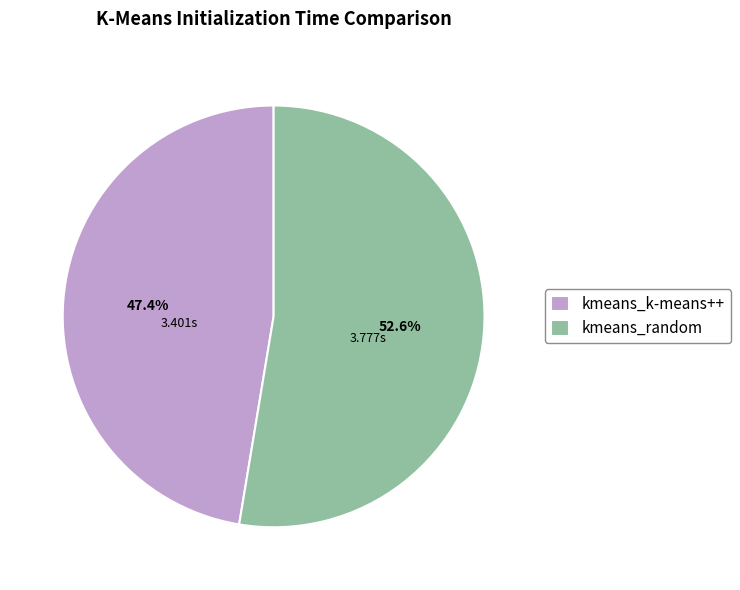

What is the ratio of the value at kmeans_random to the value at kmeans_k-means++?

1.1